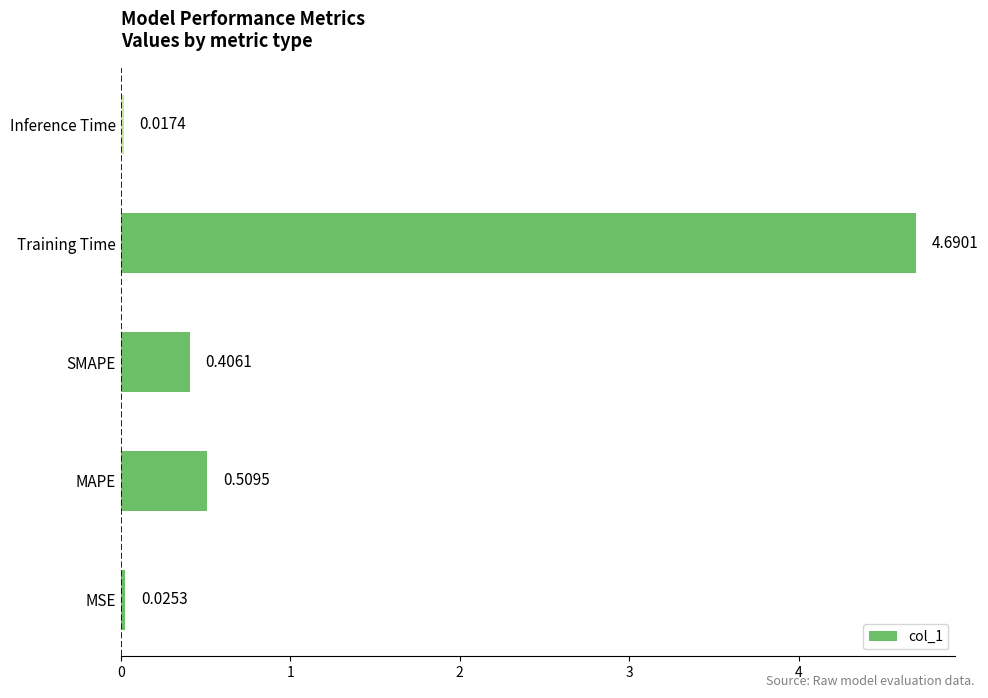

Rank the categories by value from highest to lowest.

Training Time, MAPE, SMAPE, MSE, Inference Time